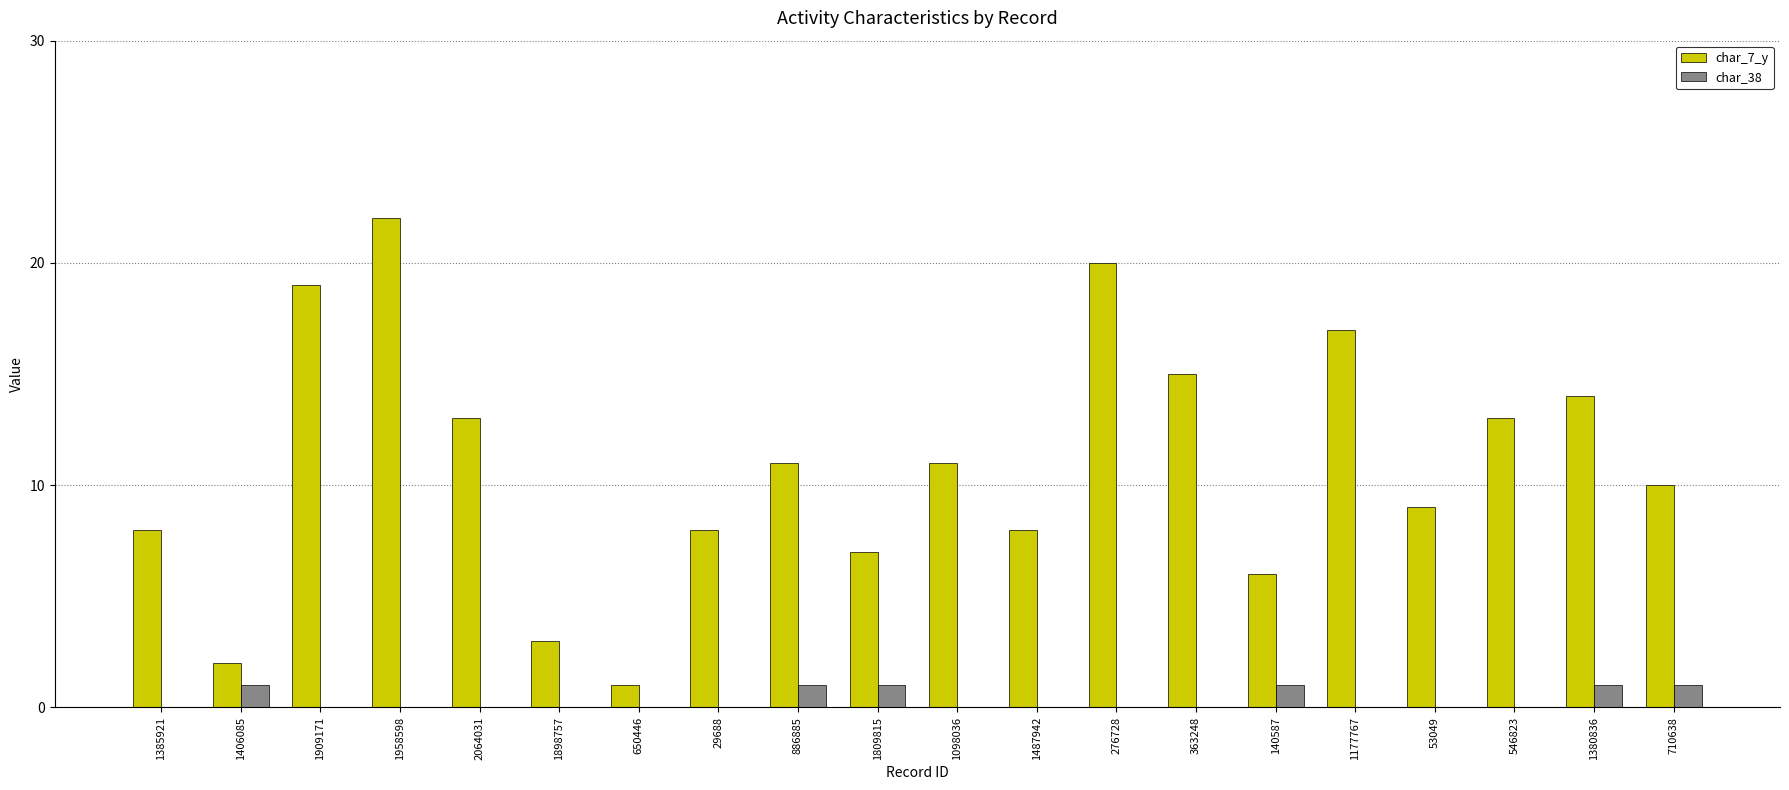

The char_7_y series shows 14 at 1380836. True or false?

True